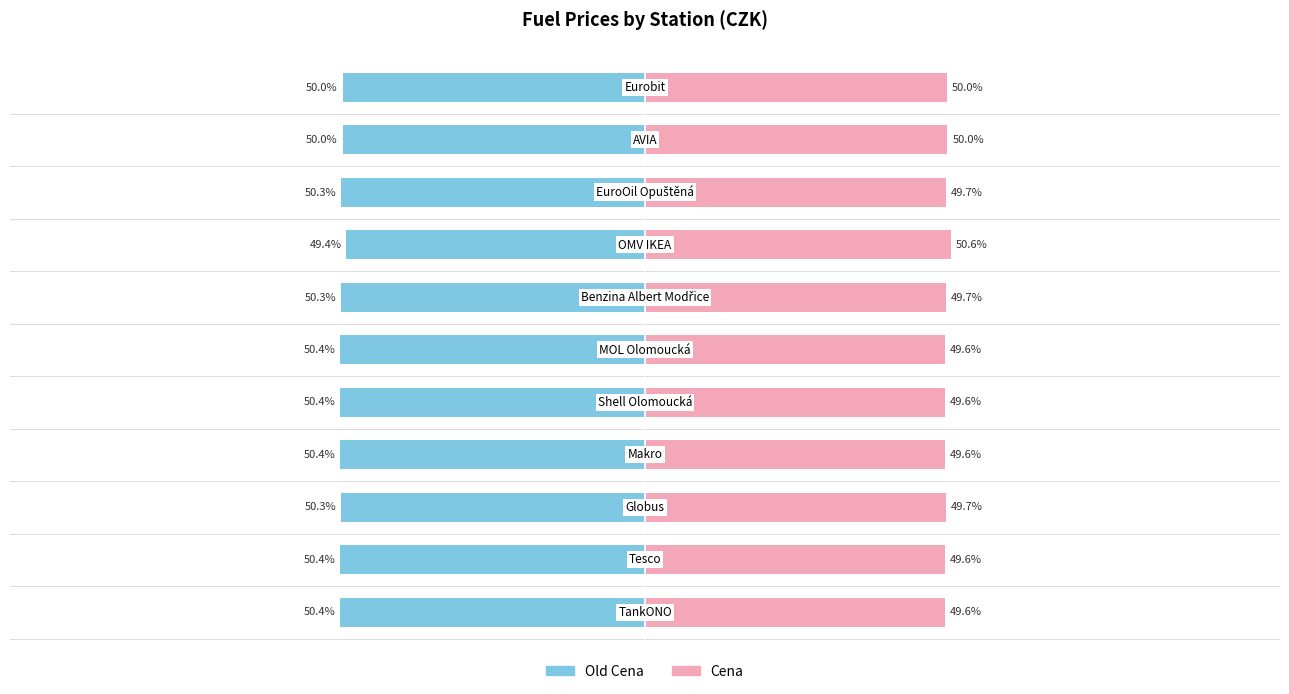

List the labels in order of Old Cena value, smallest first.

0, 3, 1, 4, 5, 6, 2, 8, 10, 9, 7